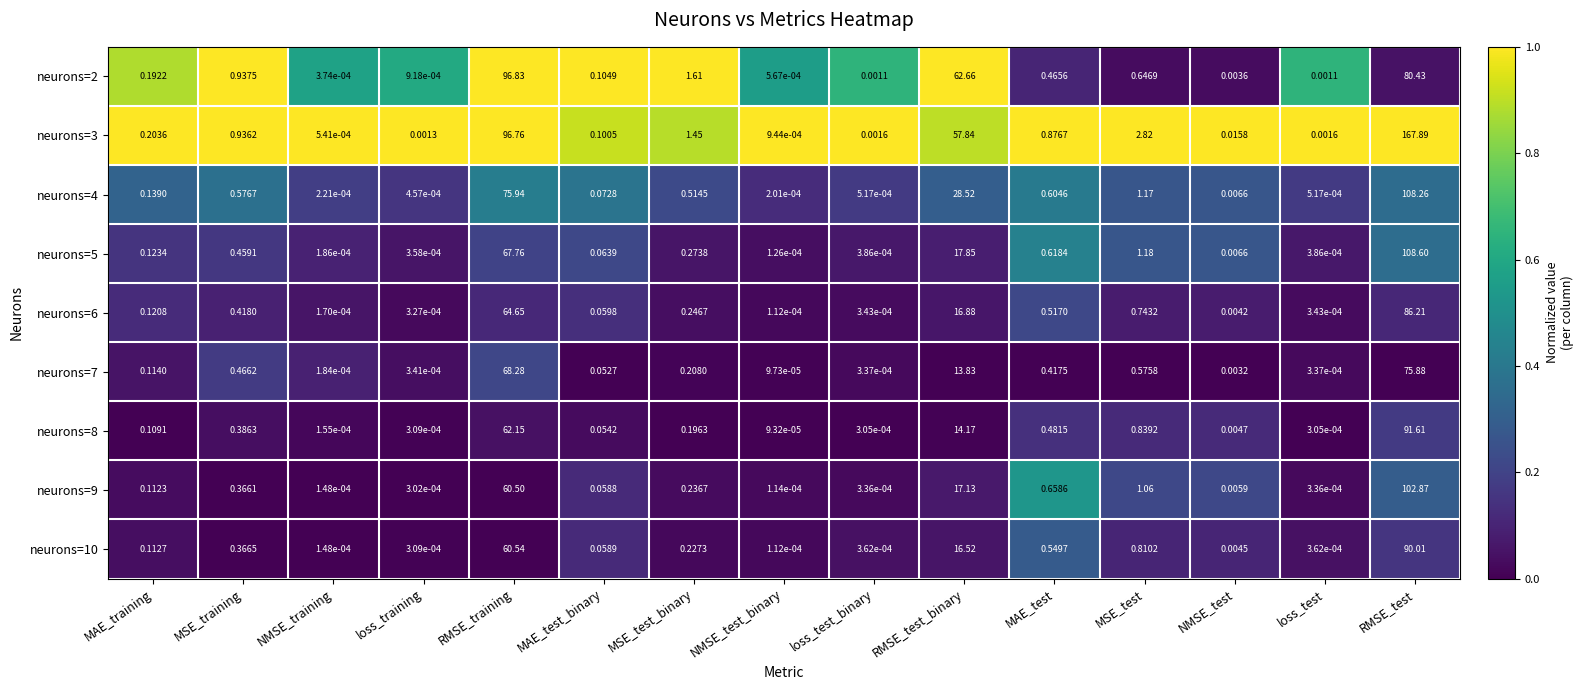

At which category is the sum across all series the highest?

RMSE_test